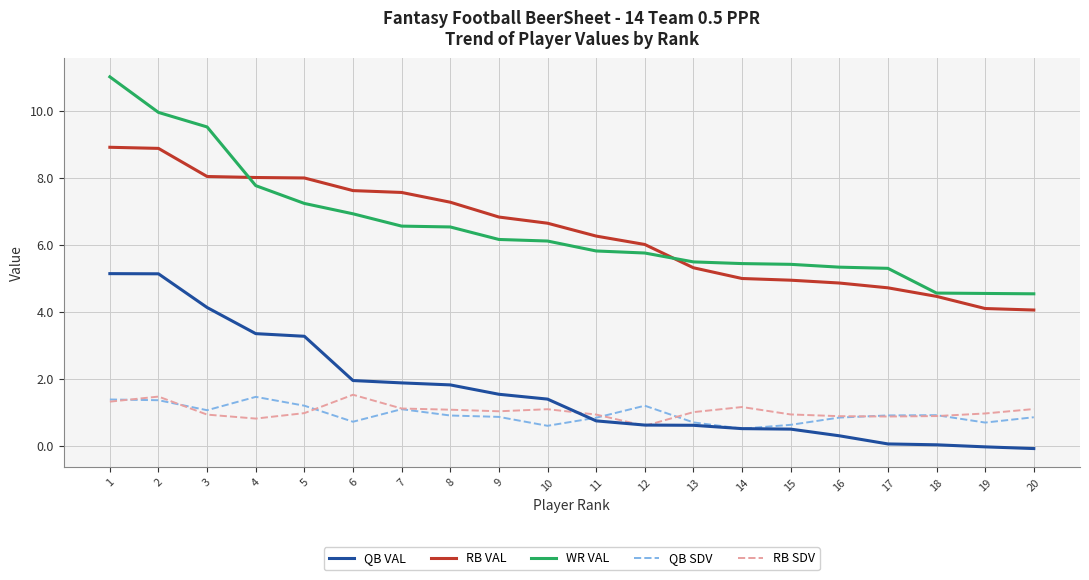

What is the greatest value displayed?

11.0